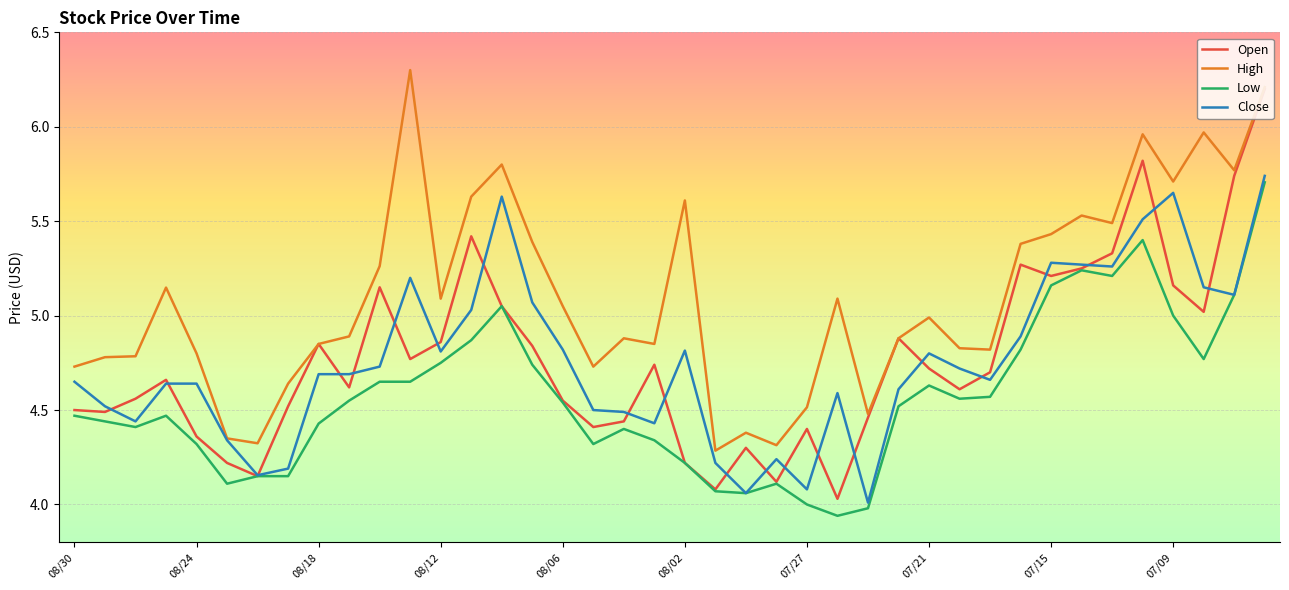

True or false: Low and High cross at least once.

False